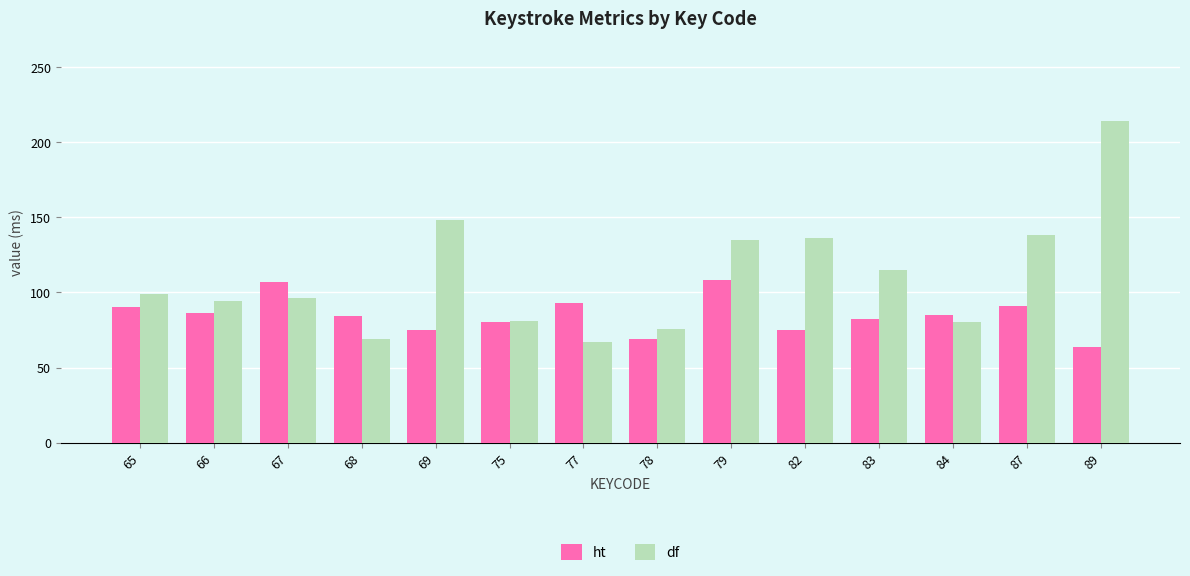

List the series in order of their peak value, highest first.

df, ht